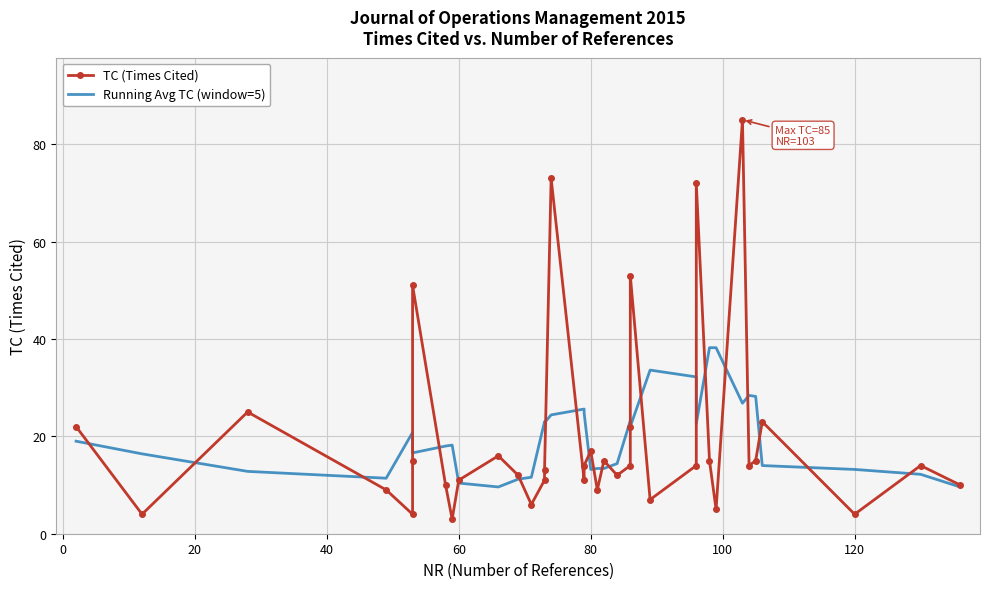

How many intersections are there between Running Avg TC (window=5) and TC (Times Cited)?

22